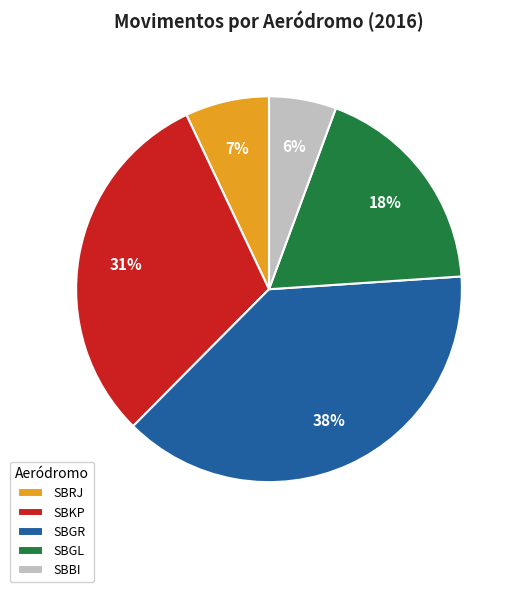

Which has a higher value, SBBI or SBRJ?

SBRJ